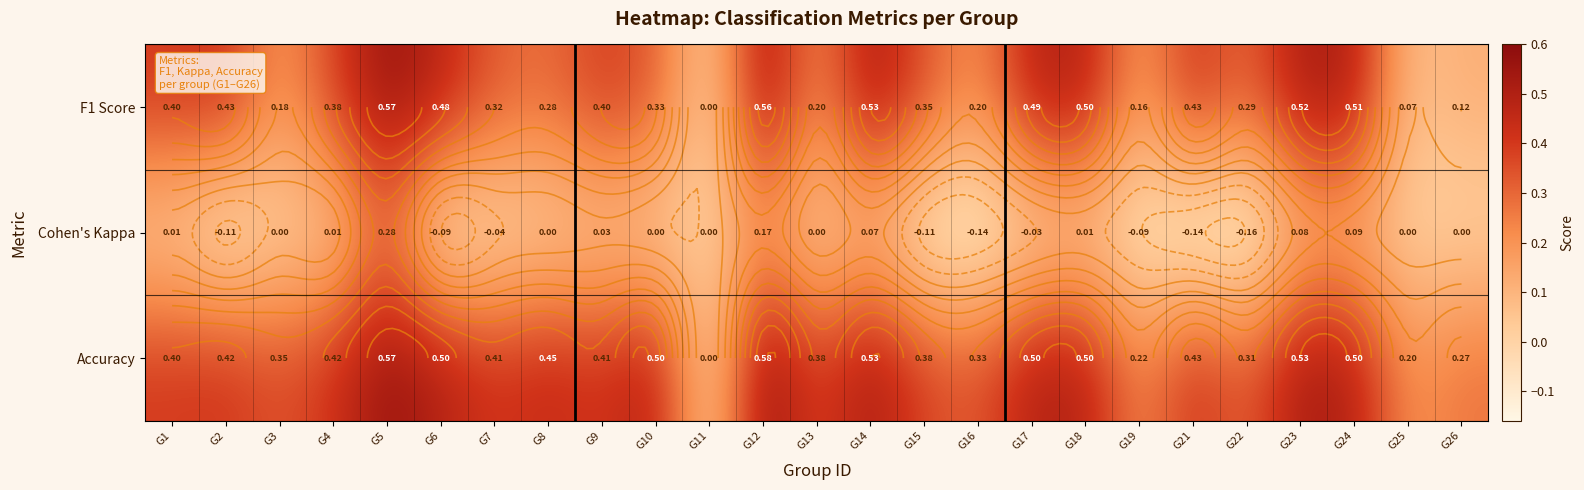

Rank the series by their maximum value, from lowest to highest.

Cohen's Kappa, F1 Score, Accuracy